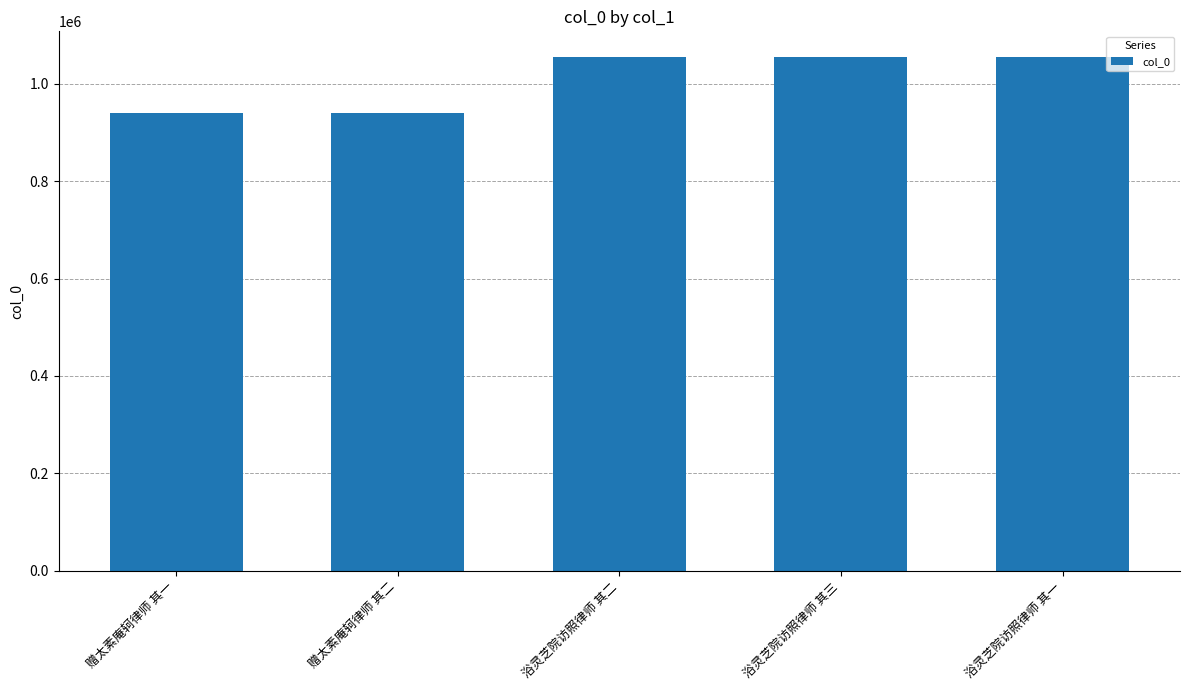

What is the label of the 3rd bar from the left?

浴灵芝院访照律师 其二